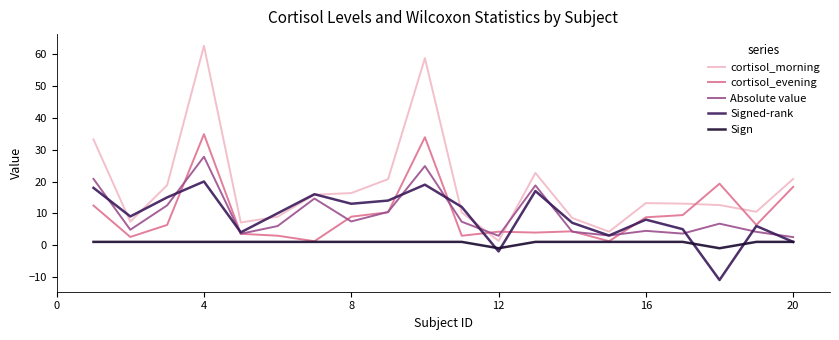

How many interior local valleys does the Signed-rank series have?

6